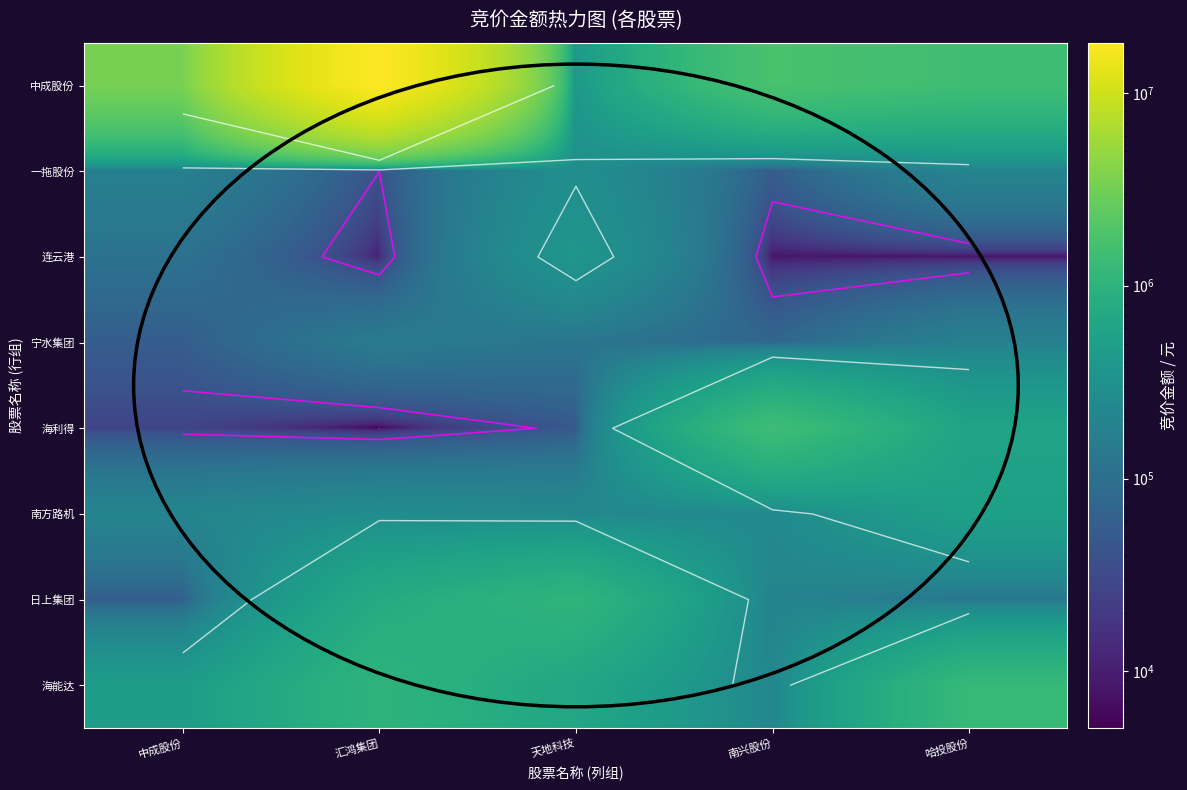

What is the total value across all series at 南兴股份?

3959322